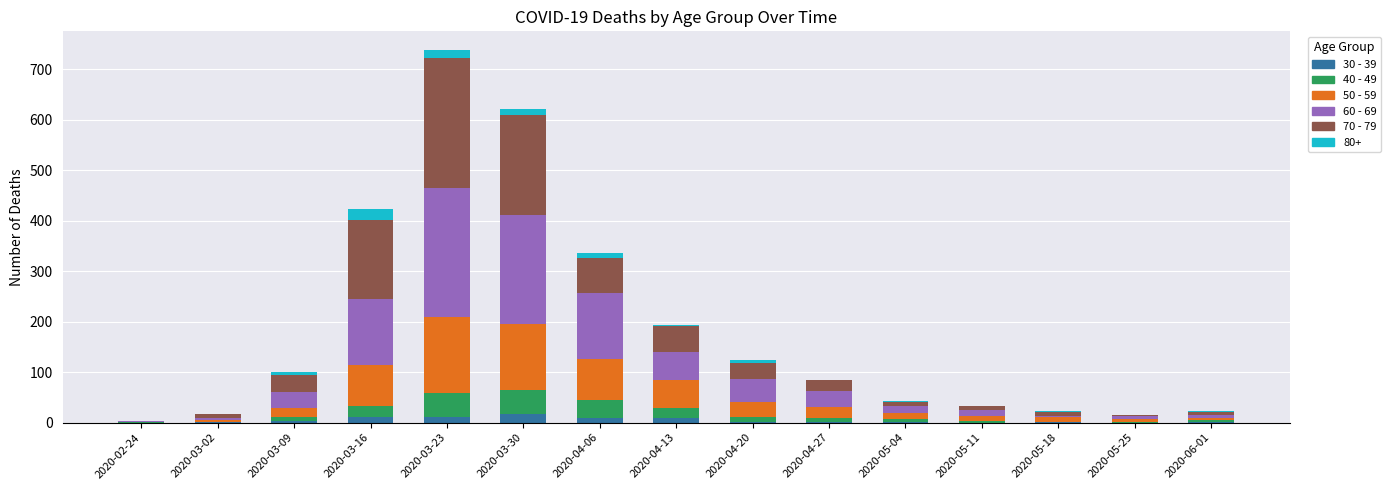

At which category is the sum across all series the highest?

2020-03-23